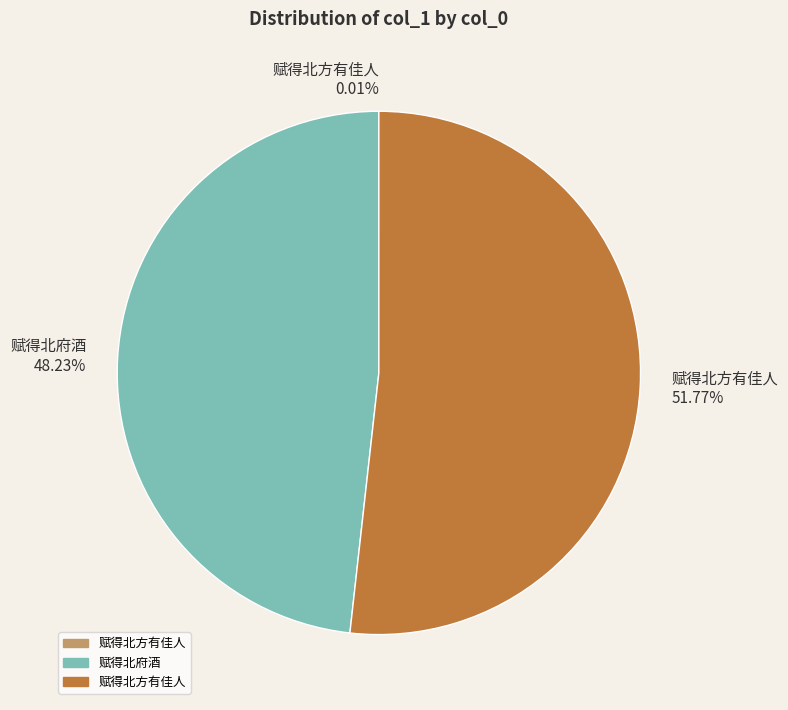

What is the largest slice in the pie chart?

赋得北方有佳人 51.77%